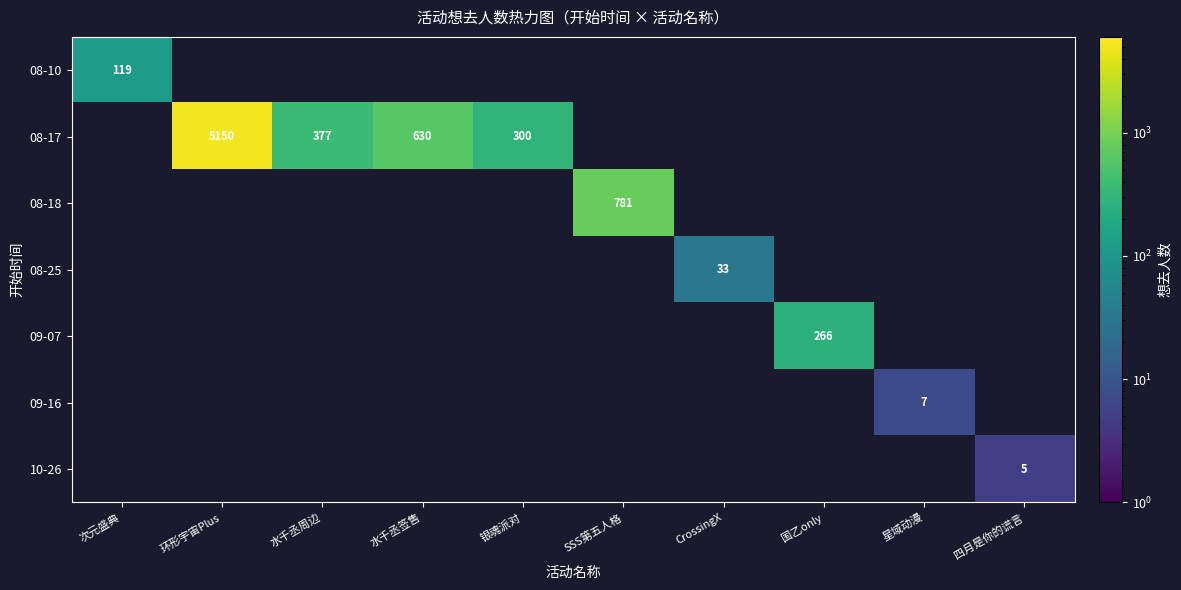

The value of 08-18 at SSS第五人格 is 333. True or false?

False